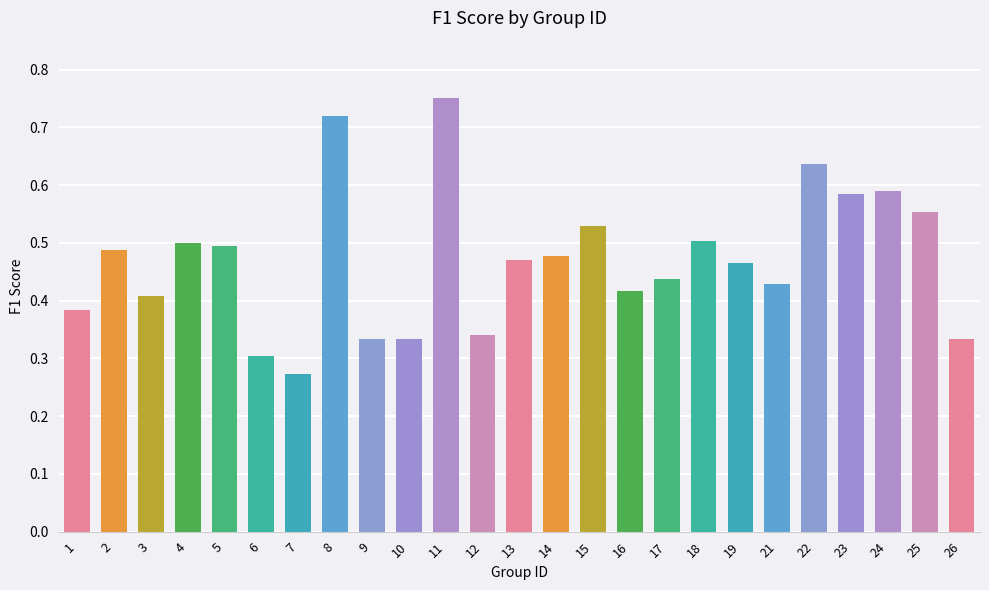

What is the change in value from 4 to 8?

+0.2